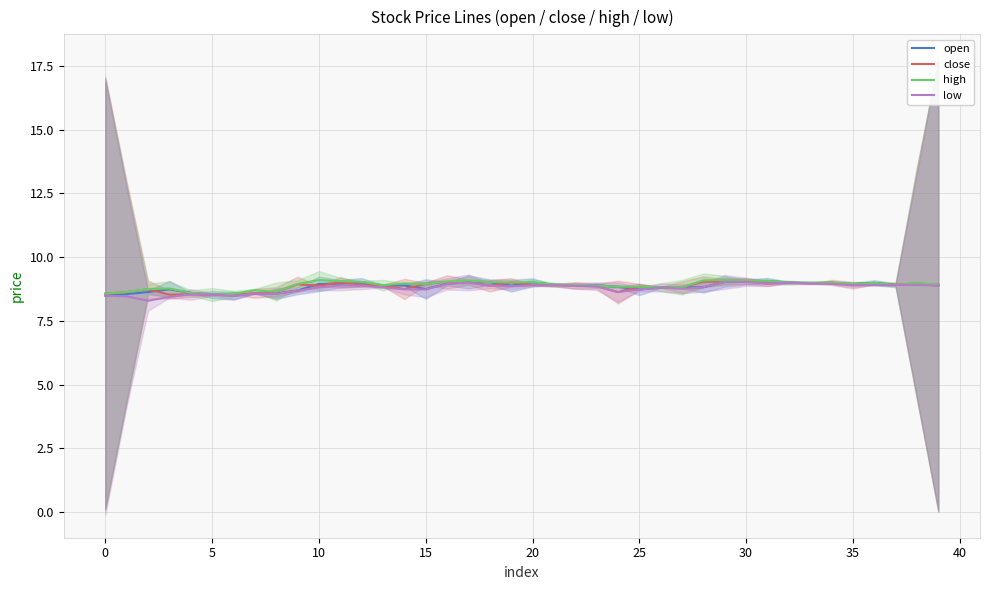

What is the highest value of the close series?

9.1